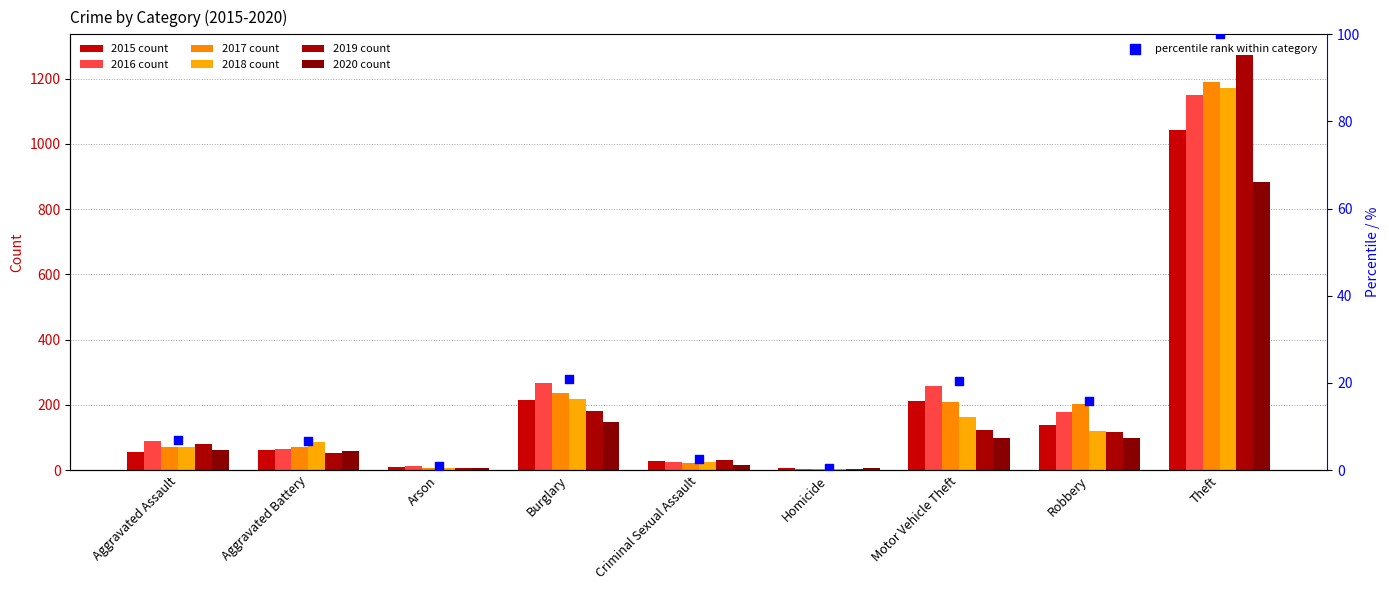

Between Arson and Aggravated Battery, which is larger?

Aggravated Battery